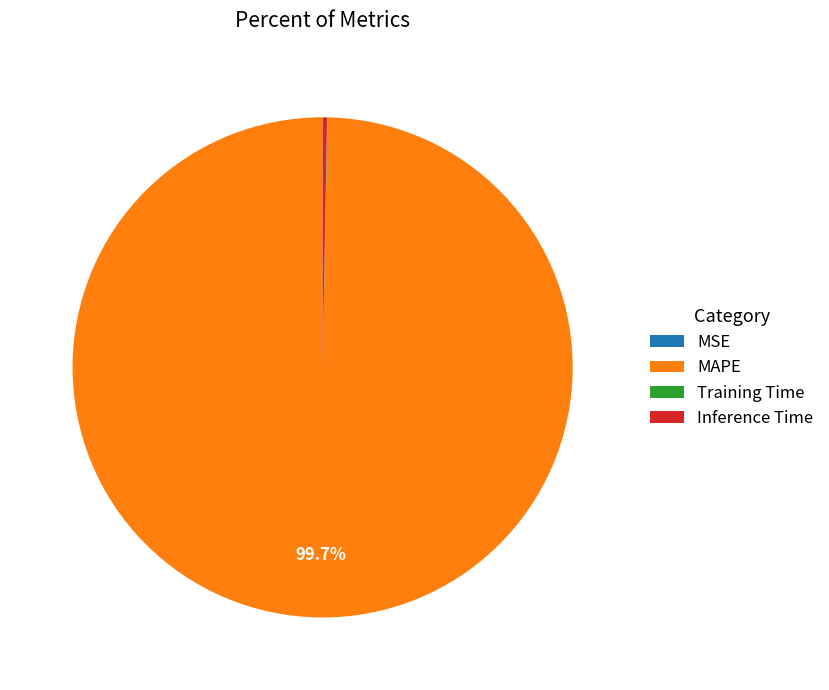

To the nearest percent, what portion does MAPE represent?

100%